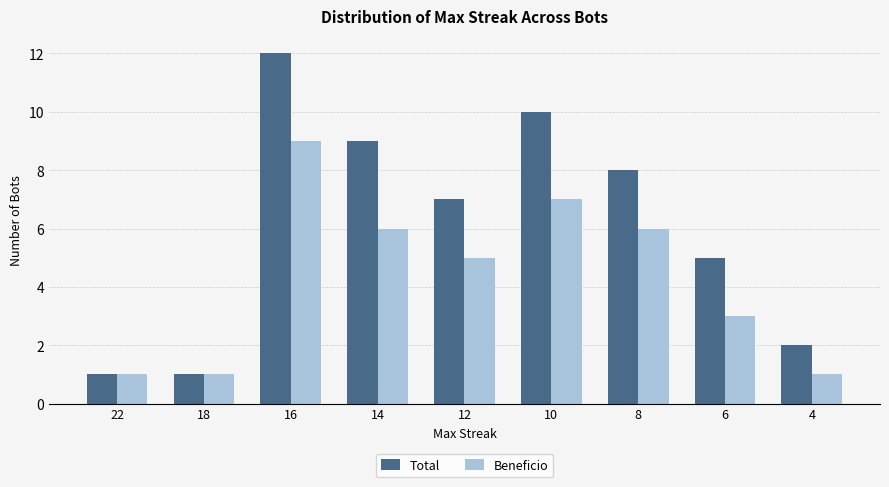

What is the difference between the second highest and minimum values in the Total series?

9